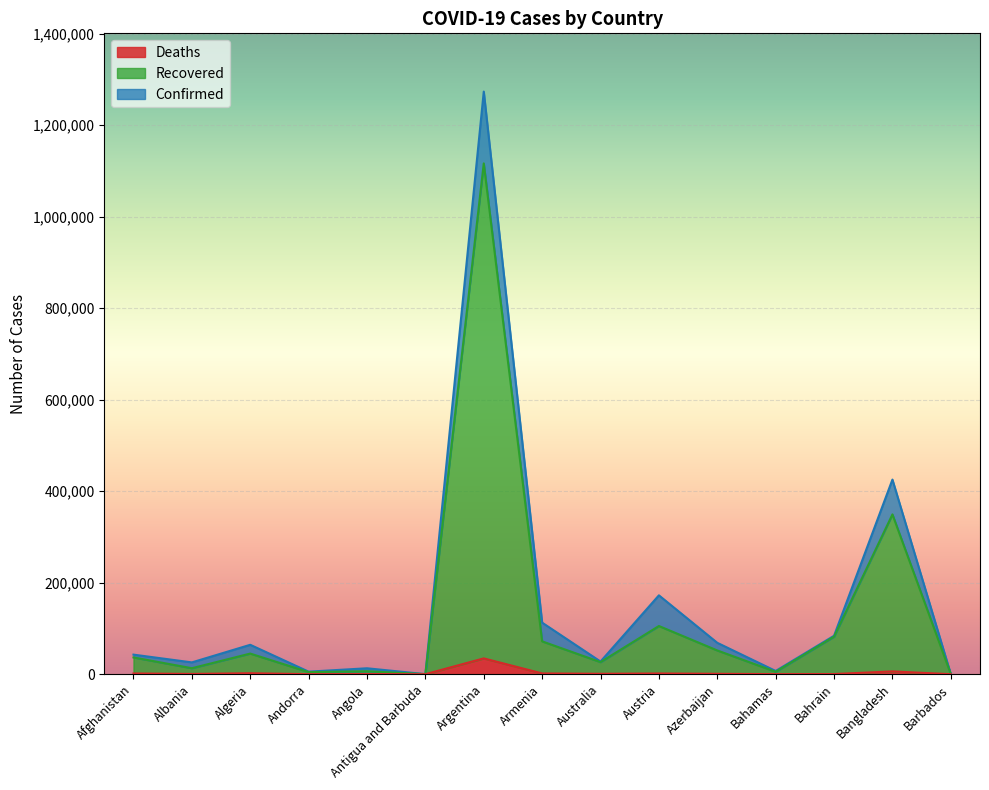

True or false: Confirmed and Recovered cross at least once.

False